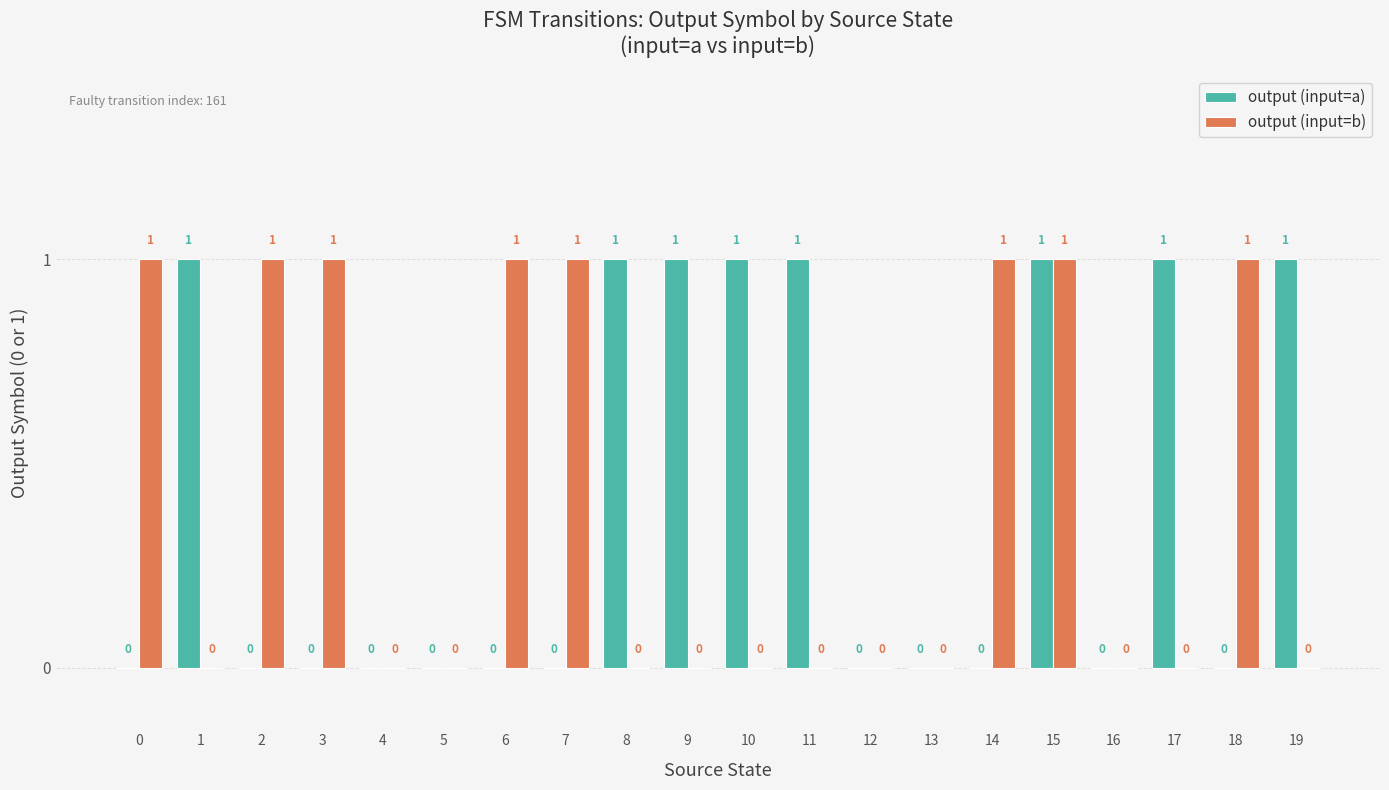

How many series are shown in this chart?

2